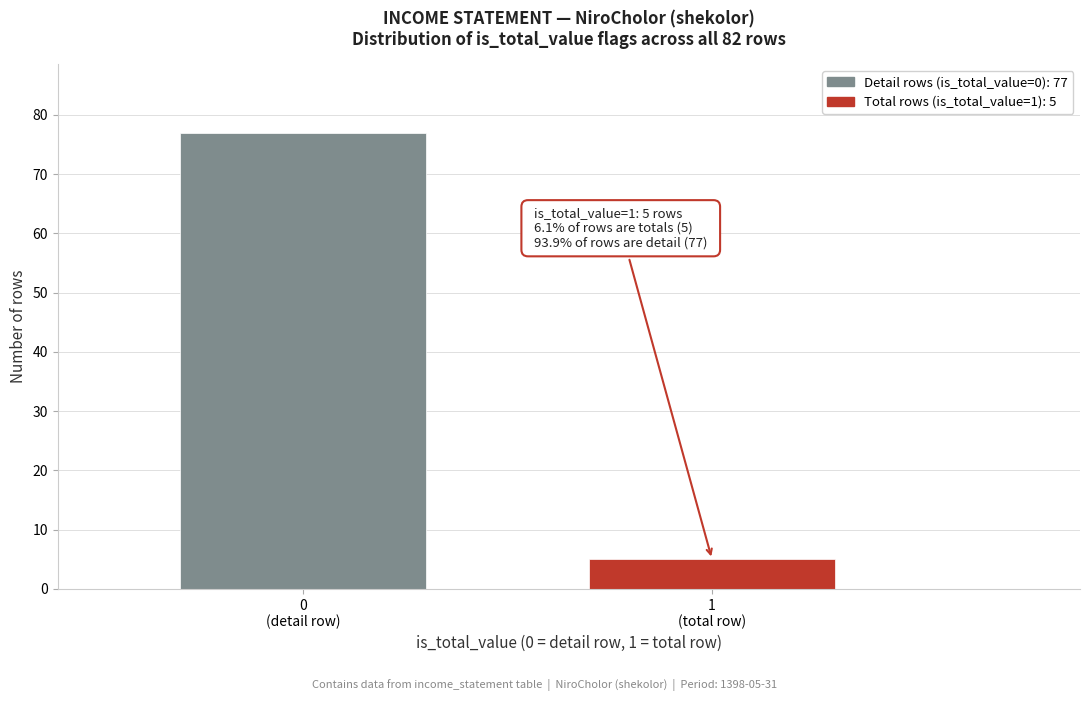

Reading left to right, list all the values displayed in this chart.

77	5